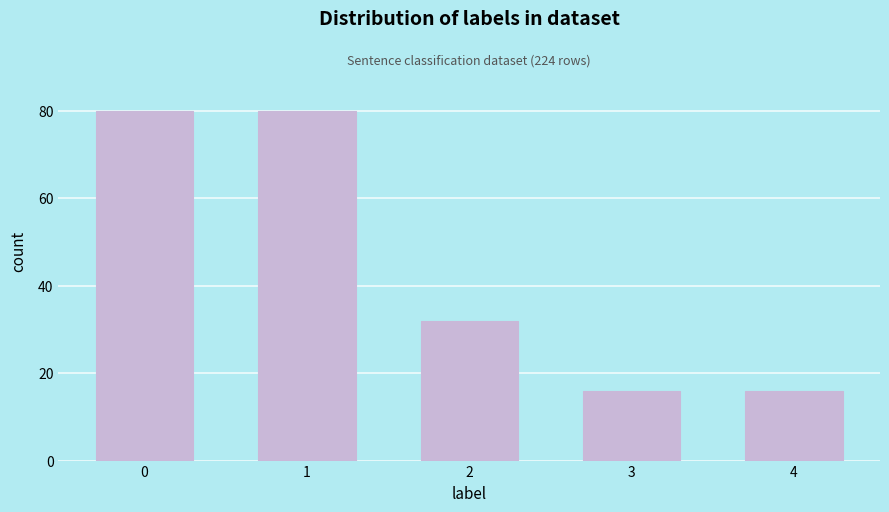

Reading left to right, transcribe all the data shown in this chart.

0=80	1=80	2=32	3=16	4=16